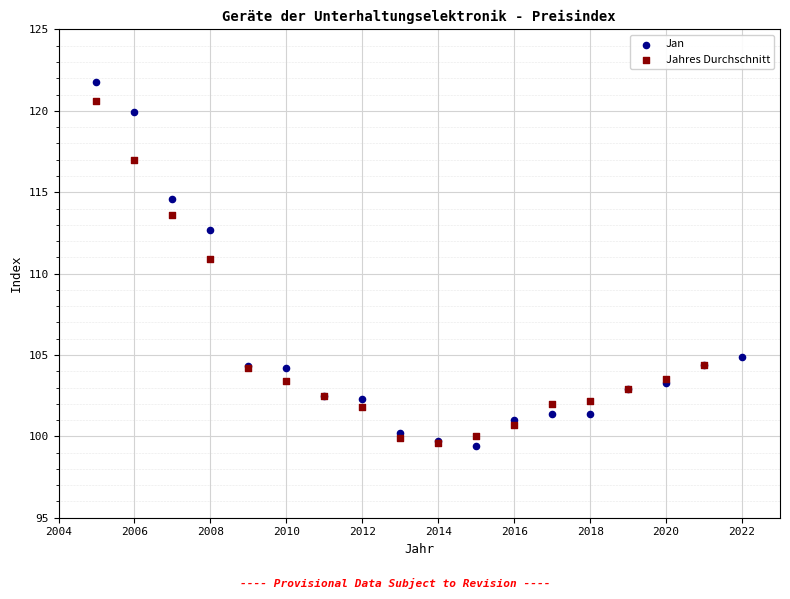

Which series has the widest spread of Y values?

Jan